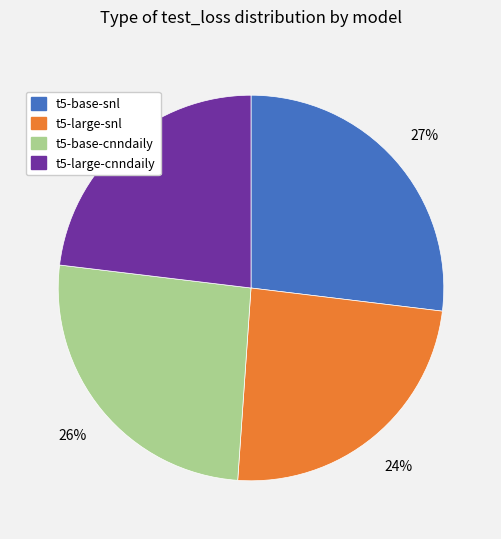

How many slices are in this pie chart?

4